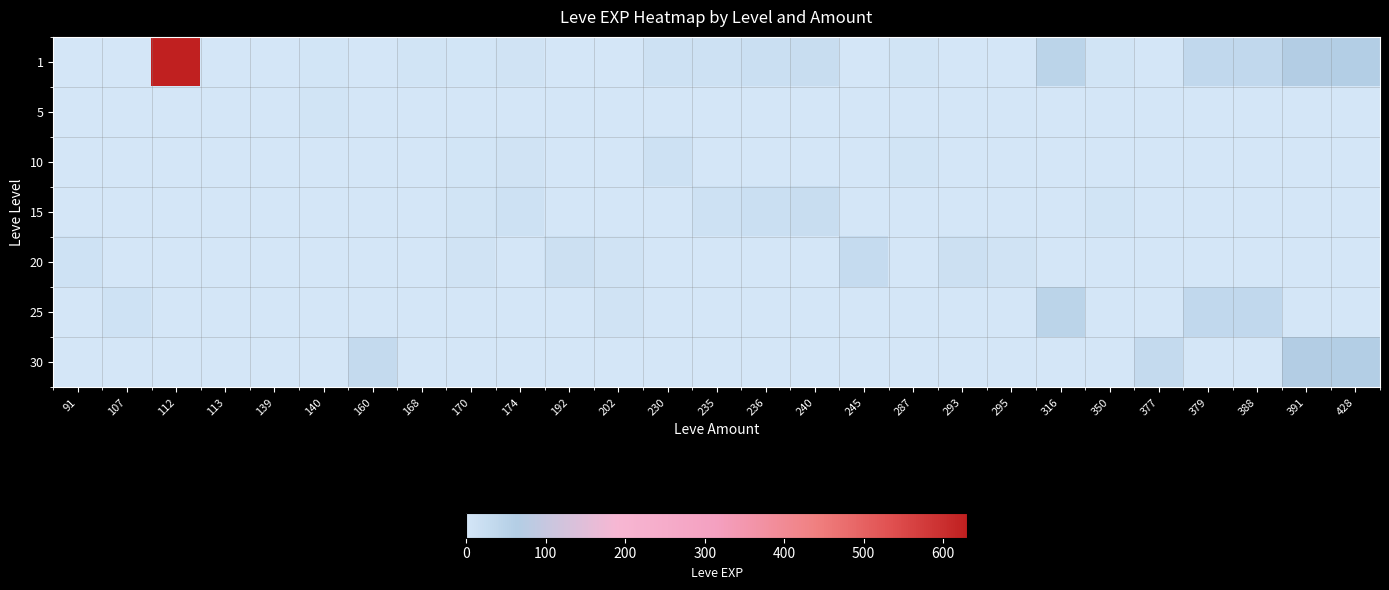

Reading left to right, list all the values displayed in this chart.

1: 91=0	107=0	112=630	113=1	139=2	140=4	160=0	168=6	170=3	174=9	192=0	202=0	230=13	235=13	236=18	240=24	245=0	287=7	293=0	295=0	316=47	350=7	377=0	379=36	388=36	391=64	428=62
5: 91=0	107=0	112=0	113=0	139=2	140=5	160=0	168=0	170=2	174=0	192=0	202=0	230=0	235=0	236=0	240=0	245=0	287=0	293=0	295=0	316=0	350=0	377=0	379=0	388=0	391=0	428=0
10: 91=0	107=0	112=0	113=0	139=0	140=0	160=0	168=0	170=3	174=9	192=0	202=0	230=13	235=0	236=0	240=0	245=0	287=7	293=0	295=0	316=0	350=0	377=0	379=0	388=0	391=0	428=0
15: 91=0	107=0	112=0	113=0	139=0	140=0	160=0	168=0	170=7	174=14	192=0	202=0	230=0	235=13	236=18	240=24	245=0	287=0	293=0	295=0	316=0	350=7	377=0	379=0	388=0	391=0	428=0
20: 91=12	107=0	112=0	113=0	139=0	140=0	160=0	168=0	170=8	174=0	192=16	202=8	230=0	235=0	236=0	240=0	245=28	287=0	293=17	295=8	316=0	350=0	377=0	379=0	388=0	391=0	428=0
25: 91=0	107=12	112=0	113=0	139=0	140=0	160=0	168=0	170=0	174=0	192=0	202=8	230=0	235=0	236=0	240=0	245=0	287=0	293=0	295=0	316=47	350=0	377=0	379=36	388=36	391=0	428=0
30: 91=0	107=0	112=0	113=0	139=0	140=0	160=31	168=0	170=0	174=0	192=0	202=0	230=0	235=0	236=0	240=0	245=0	287=0	293=0	295=0	316=0	350=0	377=31	379=0	388=0	391=64	428=62